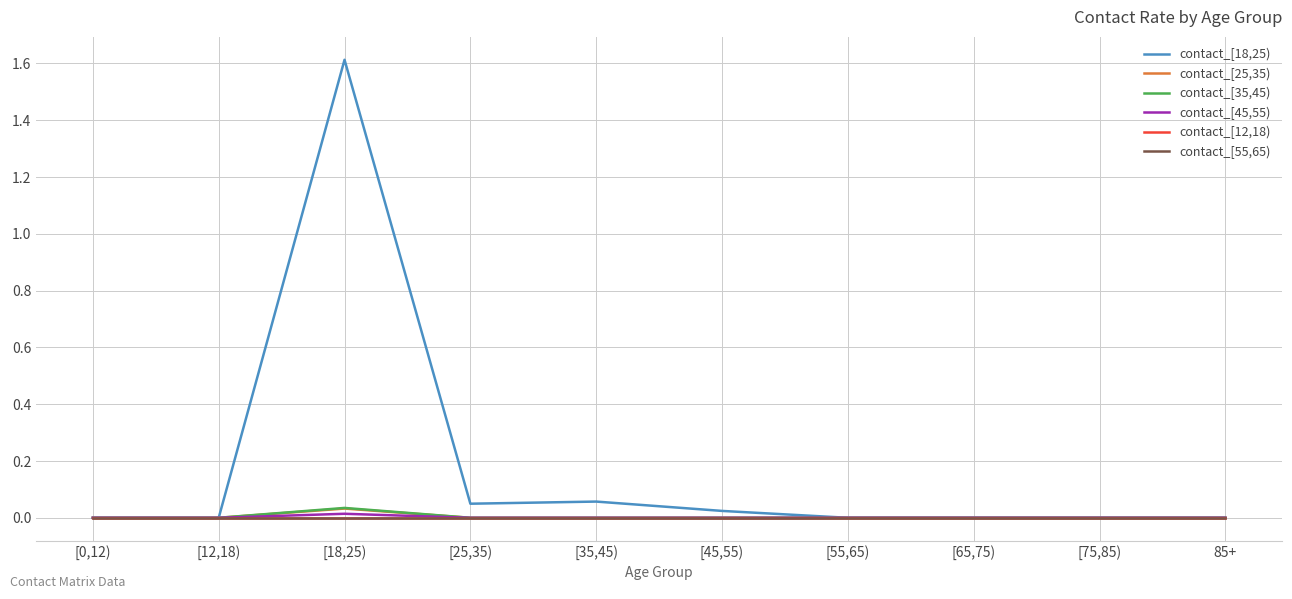

True or false: contact_[18,25) has a value of 0.0 at 85+.

True